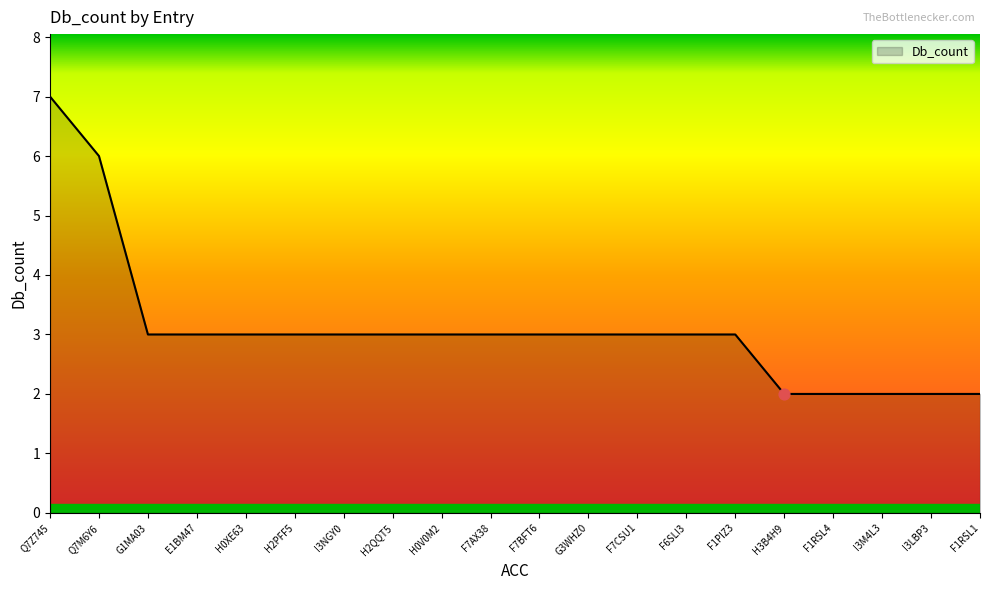

Approximately how many times larger is the value at H0XE63 compared to H2QQT5?

1.0